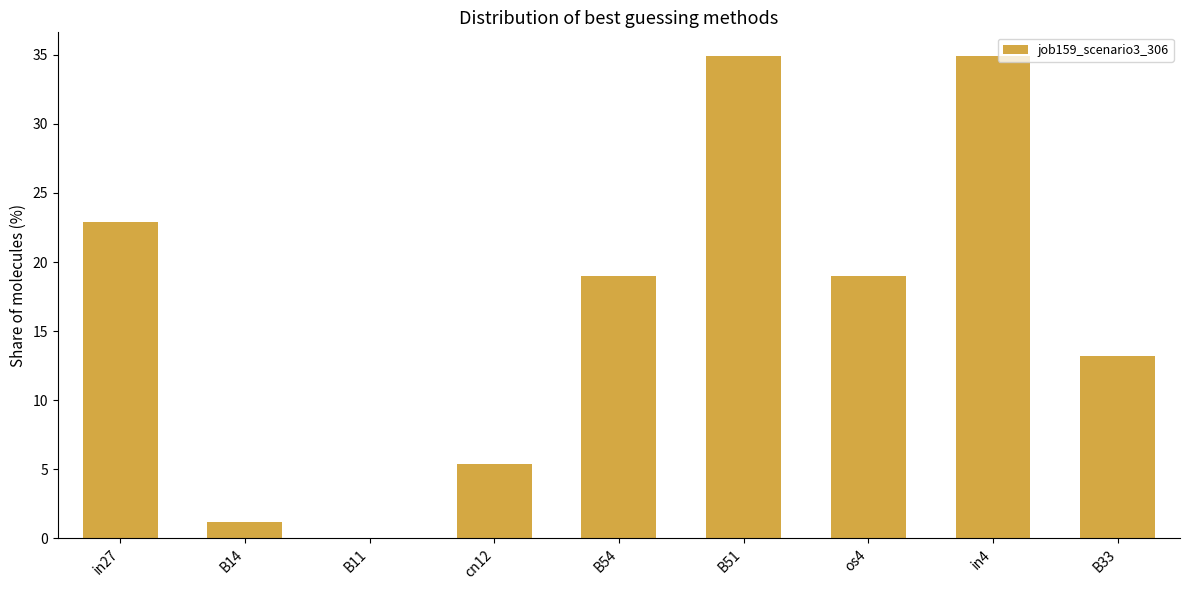

What is the sum of all values?

150.5